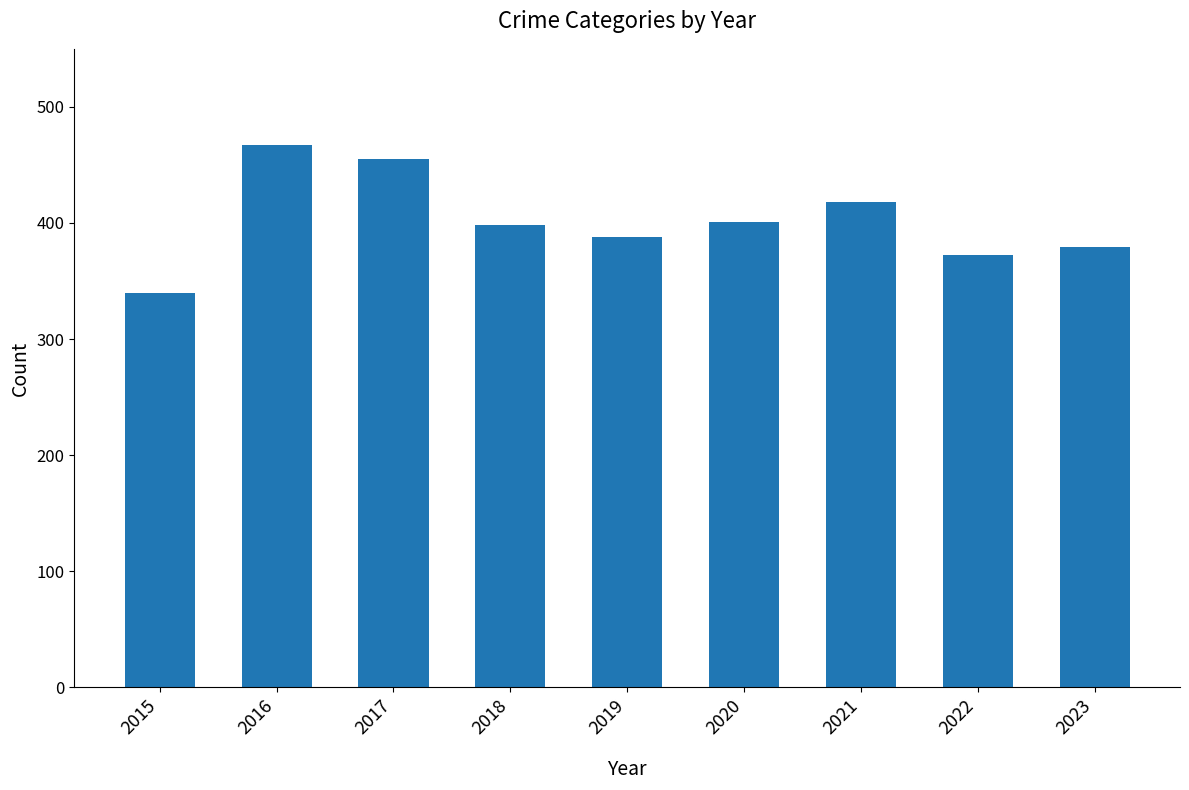

Reading right to left, list all the values displayed in this chart.

379	372	418	401	388	398	455	467	340